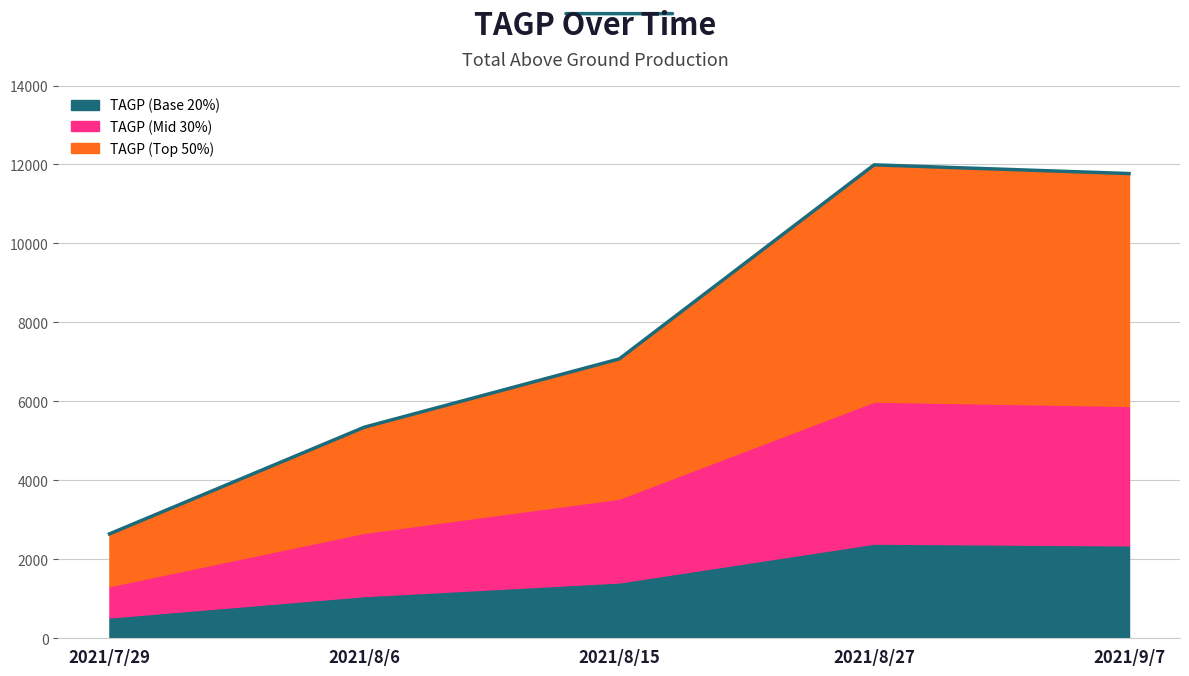

What position from the left is 2021/9/7?

5